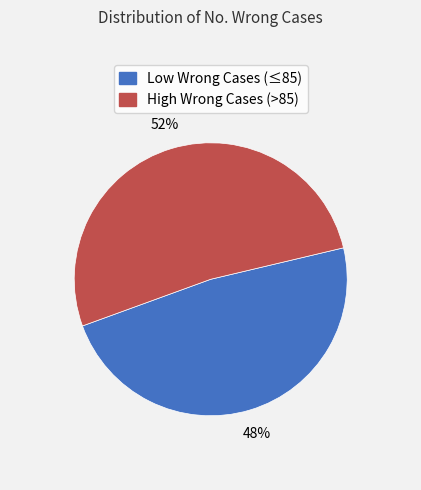

To the nearest percent, what is the average slice percentage?

50%